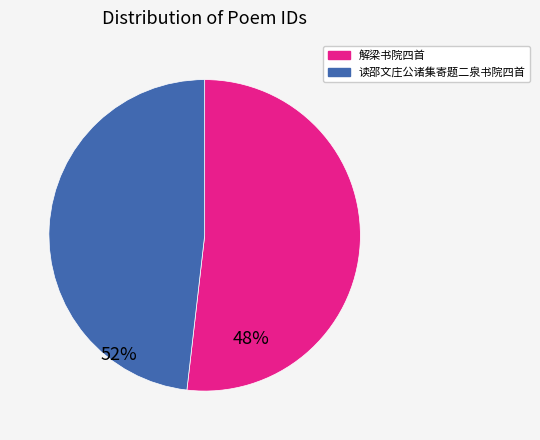

Rank the categories by value from lowest to highest.

读邵文庄公诸集寄题二泉书院四首, 解梁书院四首